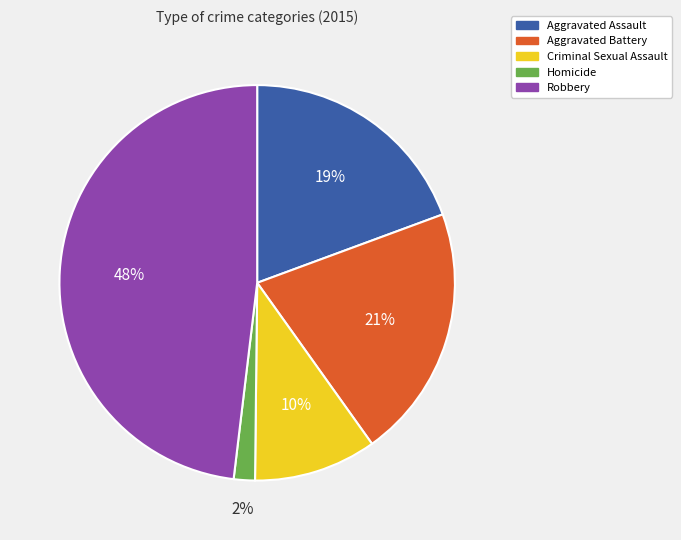

To the nearest percent, what is the combined percentage of Aggravated Assault and Homicide?

21%